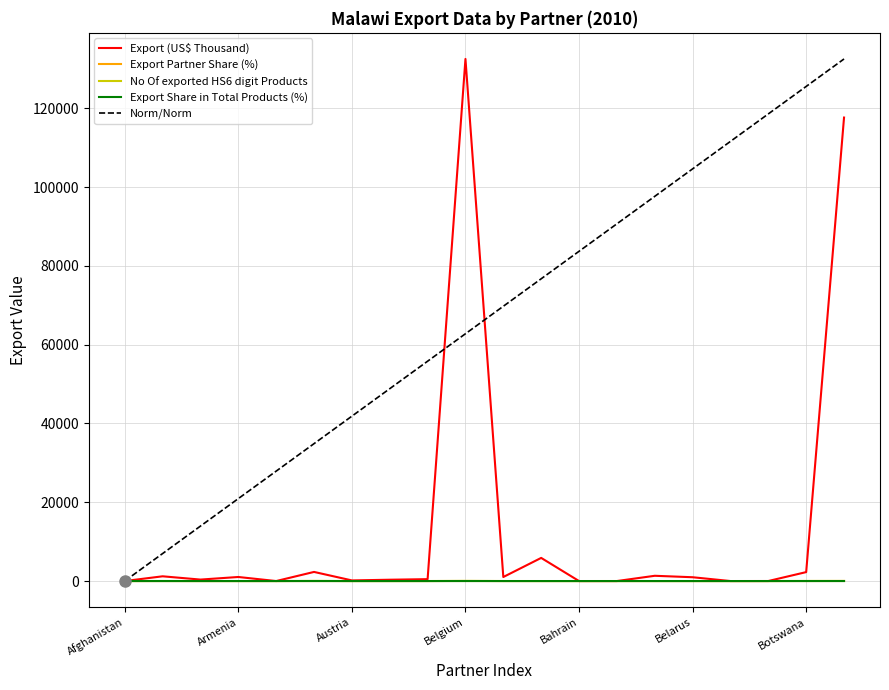

Which series has the largest total across all categories?

Norm/Norm